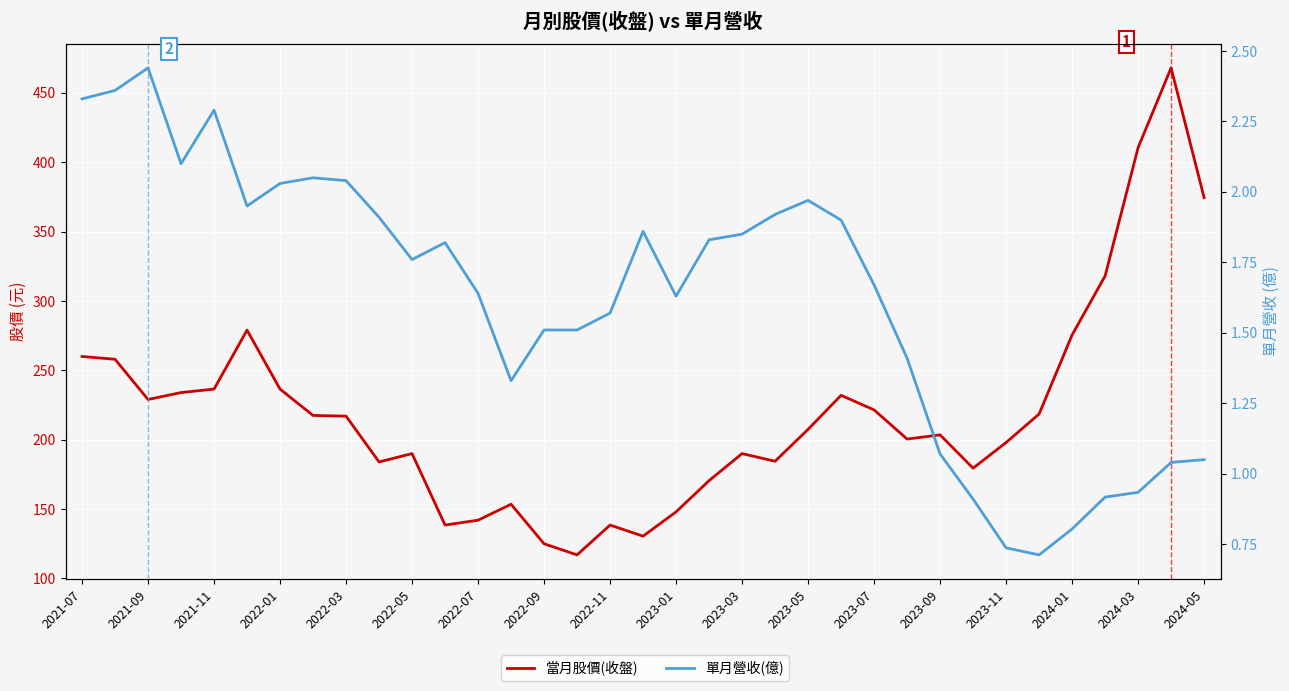

Rank the series by their average value, from lowest to highest.

單月營收(億), 當月股價(收盤)